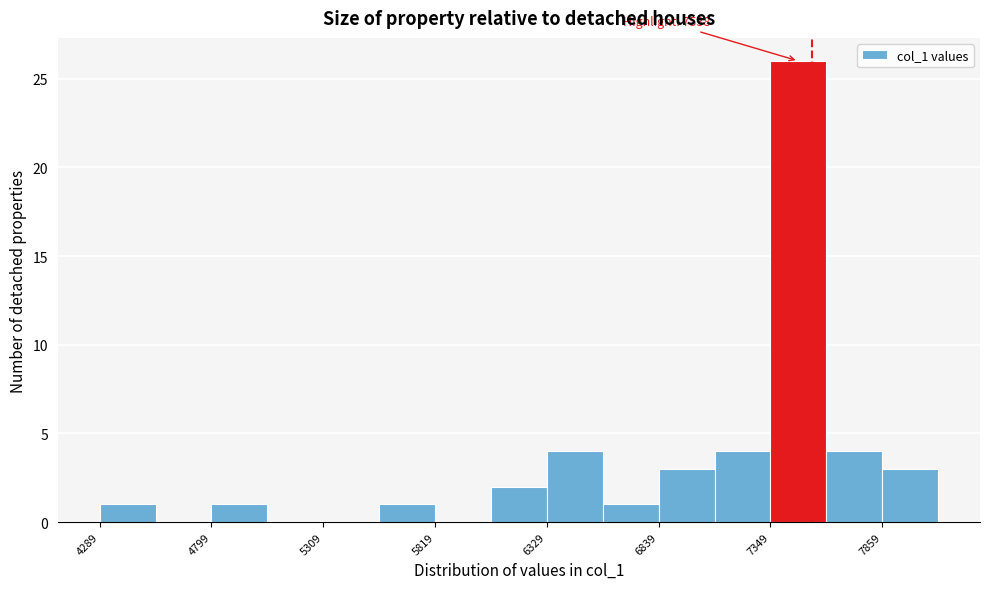

Around what value on the x-axis is the tallest bar? Give the approximate position of its centre, as read against the axis.

7500